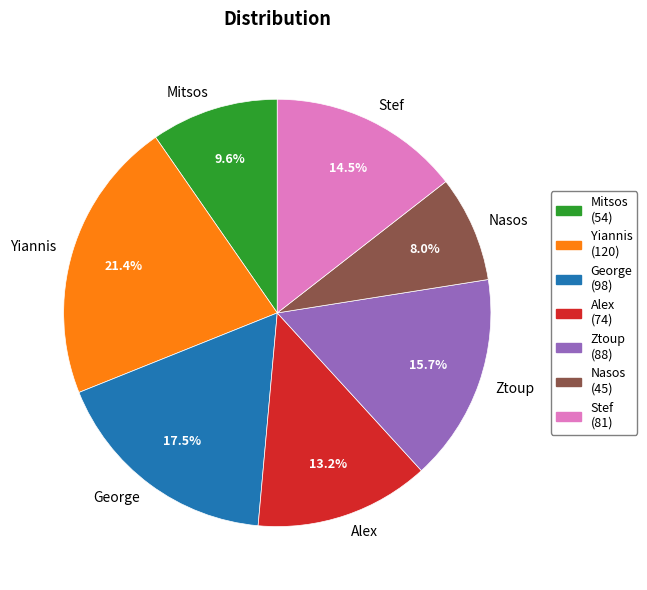

Which has a higher value, Alex or Mitsos?

Alex